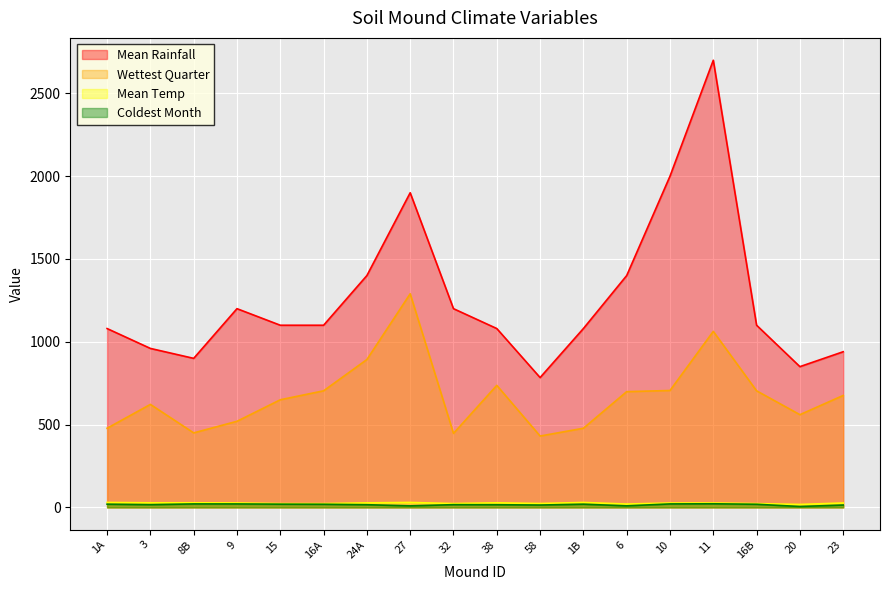

What is the total value across all series at 3?

1626.5